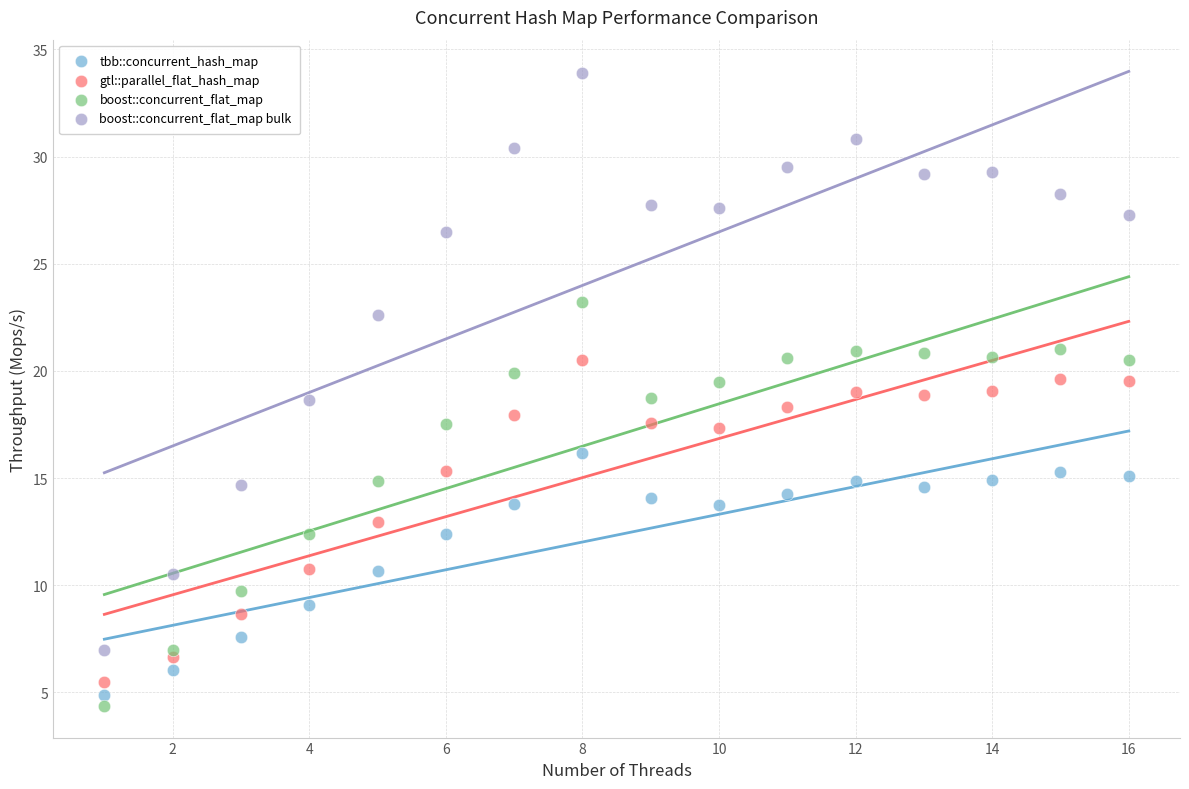

Across all data points, what is the range of X values (max minus min)?

15.0